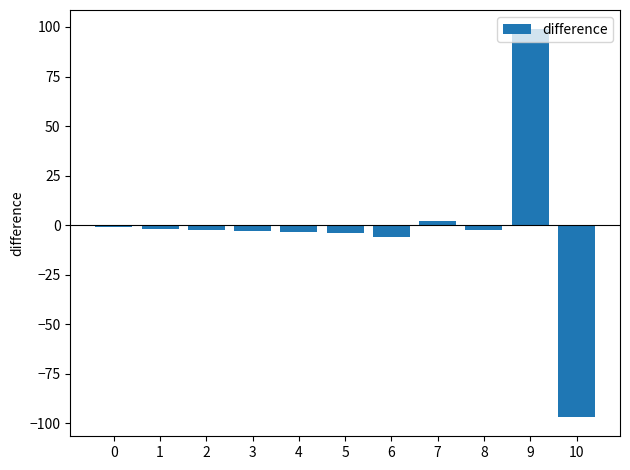

What is the difference between the second highest and second lowest values?

8.0